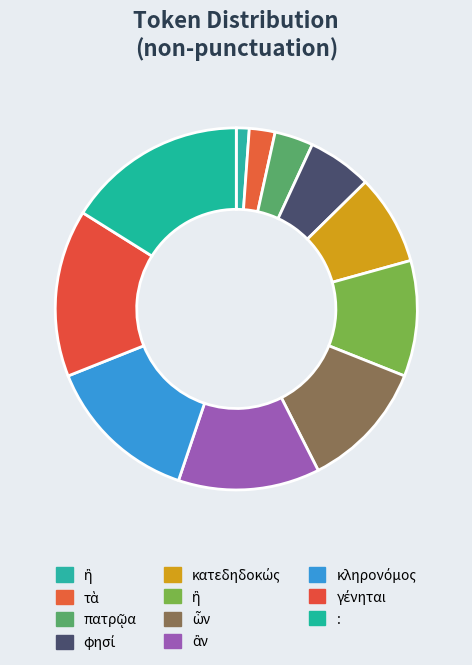

How many slices are in this pie chart?

11